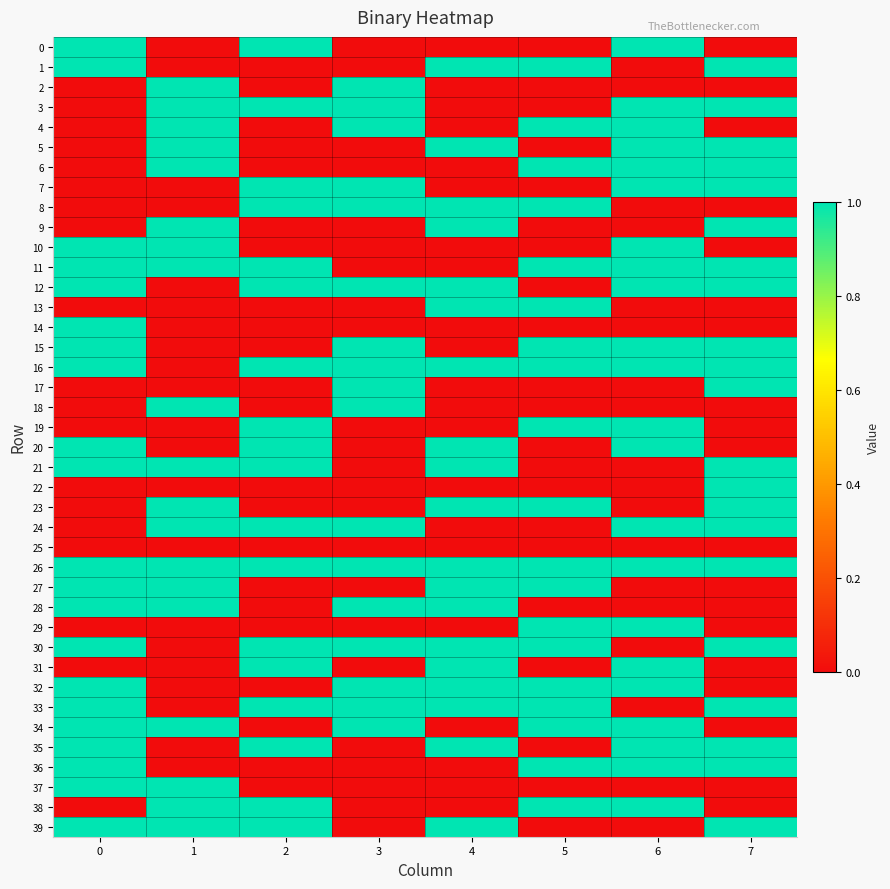

Reading left to right, extract all data points from this chart.

0: 0=1	1=0	2=1	3=0	4=0	5=0	6=1	7=0
1: 0=1	1=0	2=0	3=0	4=1	5=1	6=0	7=1
2: 0=0	1=1	2=0	3=1	4=0	5=0	6=0	7=0
3: 0=0	1=1	2=1	3=1	4=0	5=0	6=1	7=1
4: 0=0	1=1	2=0	3=1	4=0	5=1	6=1	7=0
5: 0=0	1=1	2=0	3=0	4=1	5=0	6=1	7=1
6: 0=0	1=1	2=0	3=0	4=0	5=1	6=1	7=1
7: 0=0	1=0	2=1	3=1	4=0	5=0	6=1	7=1
8: 0=0	1=0	2=1	3=1	4=1	5=1	6=0	7=0
9: 0=0	1=1	2=0	3=0	4=1	5=0	6=0	7=1
10: 0=1	1=1	2=0	3=0	4=0	5=0	6=1	7=0
11: 0=1	1=1	2=1	3=0	4=0	5=1	6=1	7=1
12: 0=1	1=0	2=1	3=1	4=1	5=0	6=1	7=1
13: 0=0	1=0	2=0	3=0	4=1	5=1	6=0	7=0
14: 0=1	1=0	2=0	3=0	4=0	5=0	6=0	7=0
15: 0=1	1=0	2=0	3=1	4=0	5=1	6=1	7=1
16: 0=1	1=0	2=1	3=1	4=1	5=1	6=1	7=1
17: 0=0	1=0	2=0	3=1	4=0	5=0	6=0	7=1
18: 0=0	1=1	2=0	3=1	4=0	5=0	6=0	7=0
19: 0=0	1=0	2=1	3=0	4=0	5=1	6=1	7=0
20: 0=1	1=0	2=1	3=0	4=1	5=0	6=1	7=0
21: 0=1	1=1	2=1	3=0	4=1	5=0	6=0	7=1
22: 0=0	1=0	2=0	3=0	4=0	5=0	6=0	7=1
23: 0=0	1=1	2=0	3=0	4=1	5=1	6=0	7=1
24: 0=0	1=1	2=1	3=1	4=0	5=0	6=1	7=1
25: 0=0	1=0	2=0	3=0	4=0	5=0	6=0	7=0
26: 0=1	1=1	2=1	3=1	4=1	5=1	6=1	7=1
27: 0=1	1=1	2=0	3=0	4=1	5=1	6=0	7=0
28: 0=1	1=1	2=0	3=1	4=1	5=0	6=0	7=0
29: 0=0	1=0	2=0	3=0	4=0	5=1	6=1	7=0
30: 0=1	1=0	2=1	3=1	4=1	5=1	6=0	7=1
31: 0=0	1=0	2=1	3=0	4=1	5=0	6=1	7=0
32: 0=1	1=0	2=0	3=1	4=1	5=1	6=1	7=0
33: 0=1	1=0	2=1	3=1	4=1	5=1	6=0	7=1
34: 0=1	1=1	2=0	3=1	4=0	5=1	6=1	7=0
35: 0=1	1=0	2=1	3=0	4=1	5=0	6=1	7=1
36: 0=1	1=0	2=0	3=0	4=0	5=1	6=1	7=1
37: 0=1	1=1	2=0	3=0	4=0	5=0	6=0	7=0
38: 0=0	1=1	2=1	3=0	4=0	5=1	6=1	7=0
39: 0=1	1=1	2=1	3=0	4=1	5=0	6=0	7=1